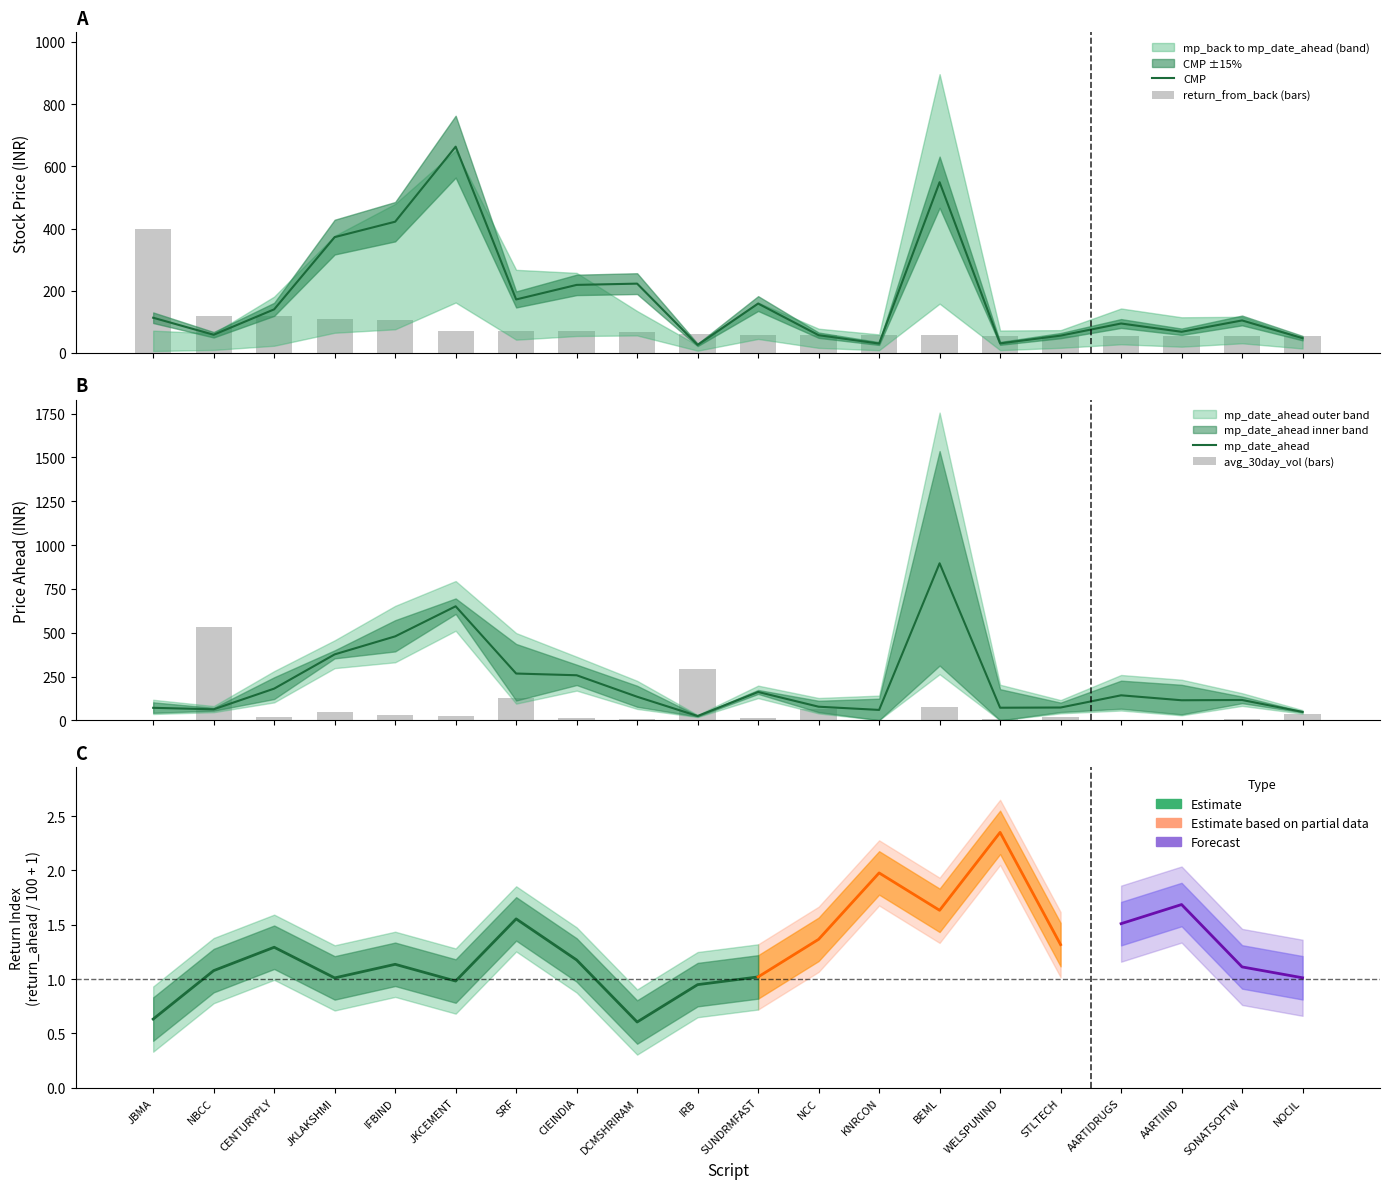

Reading left to right, transcribe all the data shown in this chart.

CMP: JBMA=113.1	NBCC=58.4	CENTURYPLY=140.1	JKLAKSHMI=372.3	IFBIND=421.9	JKCEMENT=663.1	SRF=171.9	CIEINDIA=218.7	DCMSHRIRAM=222.8	IRB=25.9	SUNDRMFAST=158.7	NCC=57.0	KNRCON=30.1	BEML=548.8	WELSPUNIND=30.7	STLTECH=55.6	AARTIDRUGS=94.6	AARTIIND=68.0	SONATSOFTW=104.4	NOCIL=47.5
return_from_back (bars): JBMA=397.9	NBCC=117.4	CENTURYPLY=117.2	JKLAKSHMI=109.3	IFBIND=105.1	JKCEMENT=71.3	SRF=70.0	CIEINDIA=69.7	DCMSHRIRAM=68.4	IRB=59.8	SUNDRMFAST=58.3	NCC=58.2	KNRCON=56.9	BEML=56.9	WELSPUNIND=55.6	STLTECH=55.5	AARTIDRUGS=55.5	AARTIIND=55.3	SONATSOFTW=54.6	NOCIL=54.1
mp_date_ahead: JBMA=71.5	NBCC=63.0	CENTURYPLY=181.1	JKLAKSHMI=376.4	IFBIND=479.2	JKCEMENT=650.9	SRF=267.1	CIEINDIA=257.3	DCMSHRIRAM=134.7	IRB=24.6	SUNDRMFAST=161.8	NCC=77.8	KNRCON=59.5	BEML=896.2	WELSPUNIND=72.0	STLTECH=73.2	AARTIDRUGS=142.8	AARTIIND=114.6	SONATSOFTW=116.2	NOCIL=48.0
avg_30day_vol (bars): JBMA=3.5	NBCC=534.2	CENTURYPLY=21.1	JKLAKSHMI=49.2	IFBIND=31.6	JKCEMENT=24.6	SRF=130.0	CIEINDIA=14.1	DCMSHRIRAM=7.0	IRB=291.7	SUNDRMFAST=14.1	NCC=66.8	KNRCON=3.5	BEML=73.8	WELSPUNIND=7.0	STLTECH=17.6	AARTIDRUGS=0.0	AARTIIND=3.5	SONATSOFTW=7.0	NOCIL=35.1